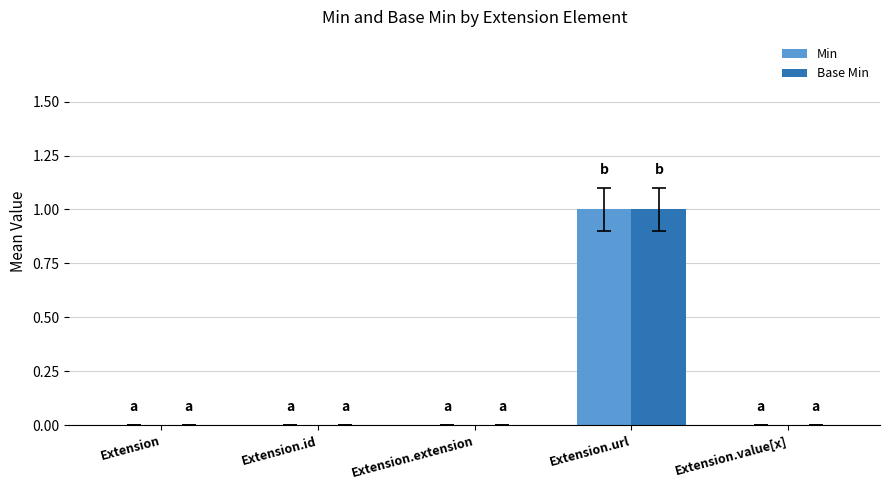

Reading left to right, transcribe all the data shown in this chart.

Min: 0	0	0	1	0
Base Min: 0	0	0	1	0